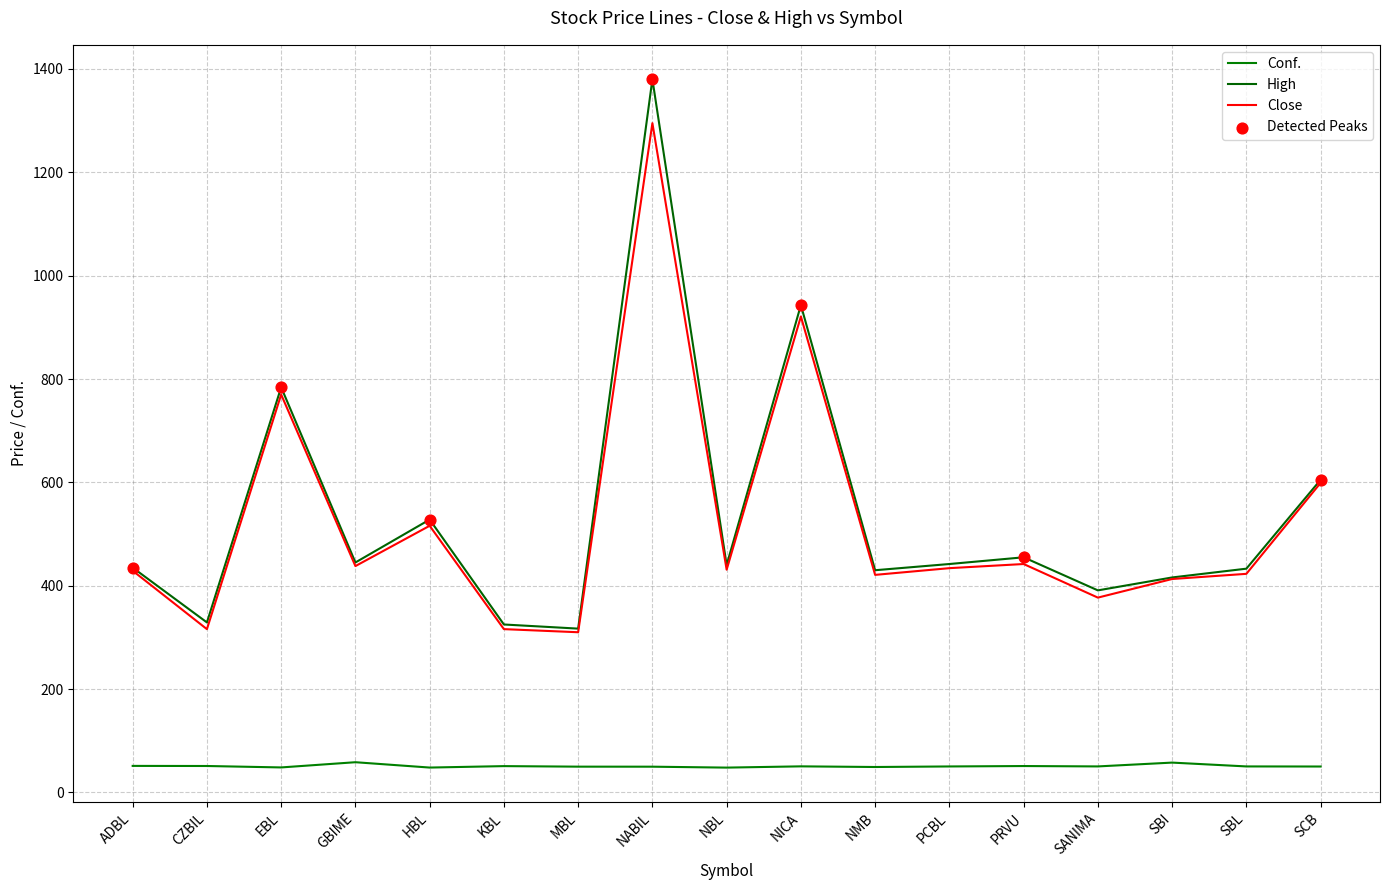

At which category is the sum across all series the highest?

NABIL